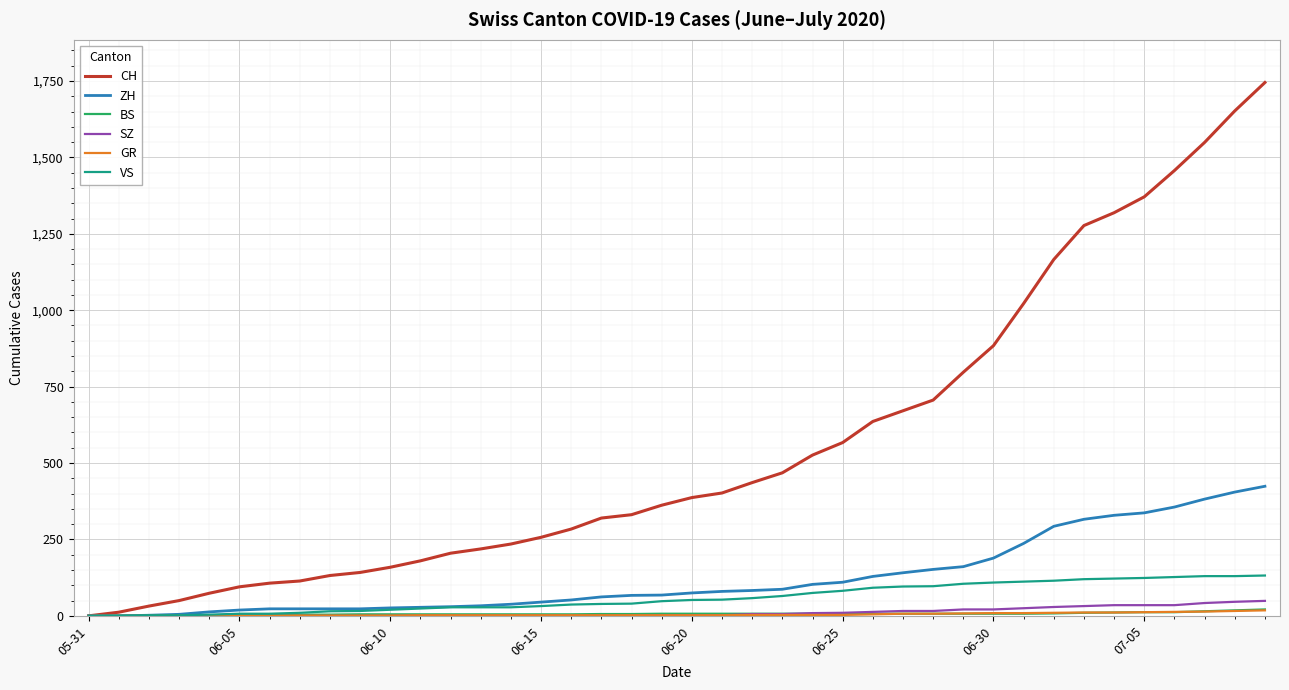

Which series has the largest total across all categories?

CH